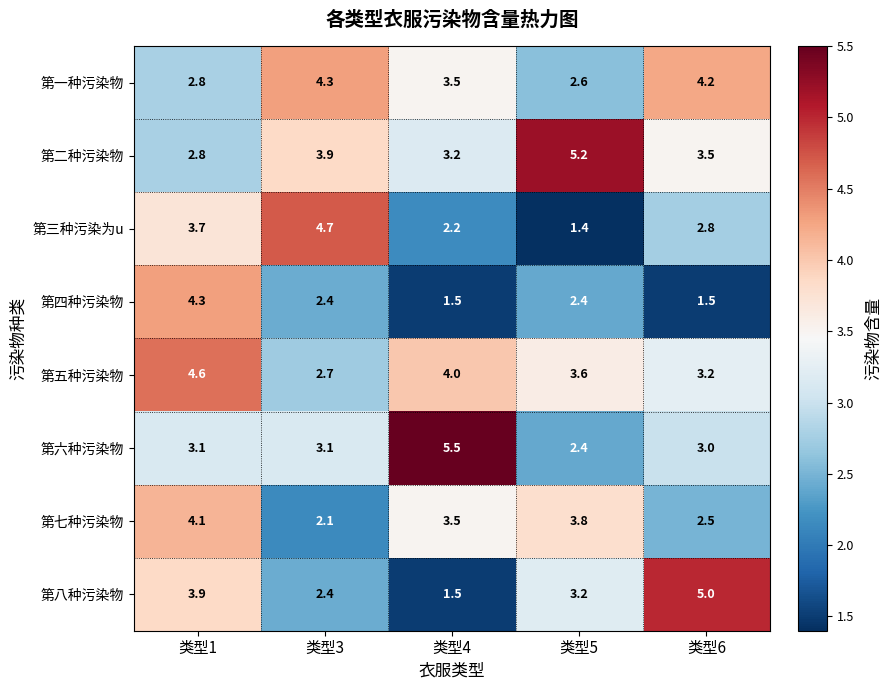

Count the number of categories in the chart.

5